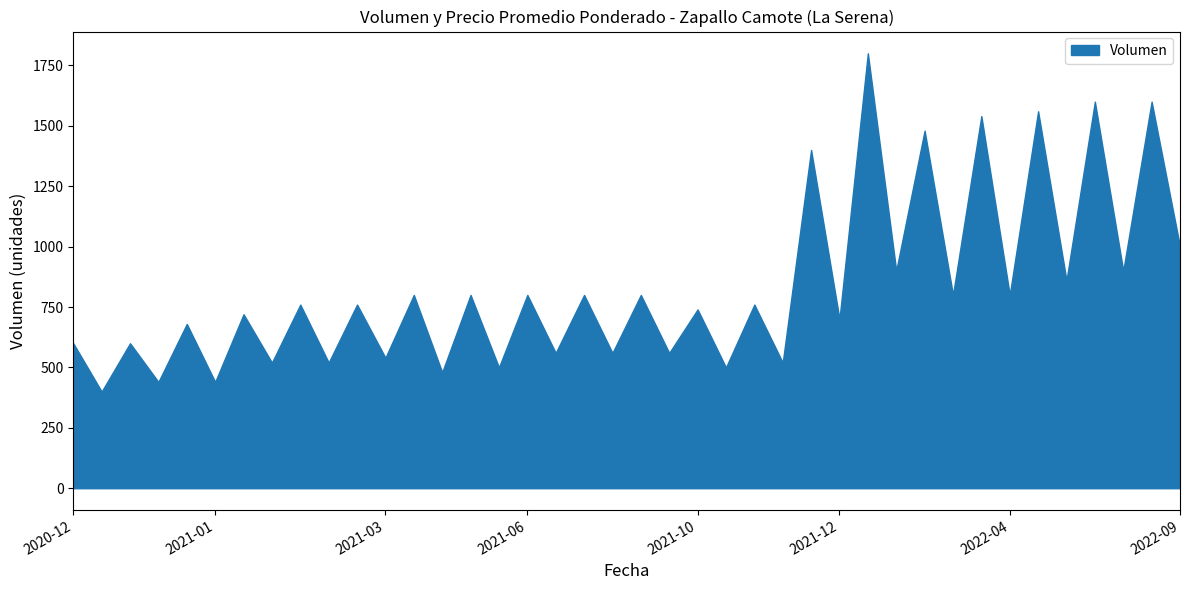

At which label is the value closest to 775?

2020-12-22